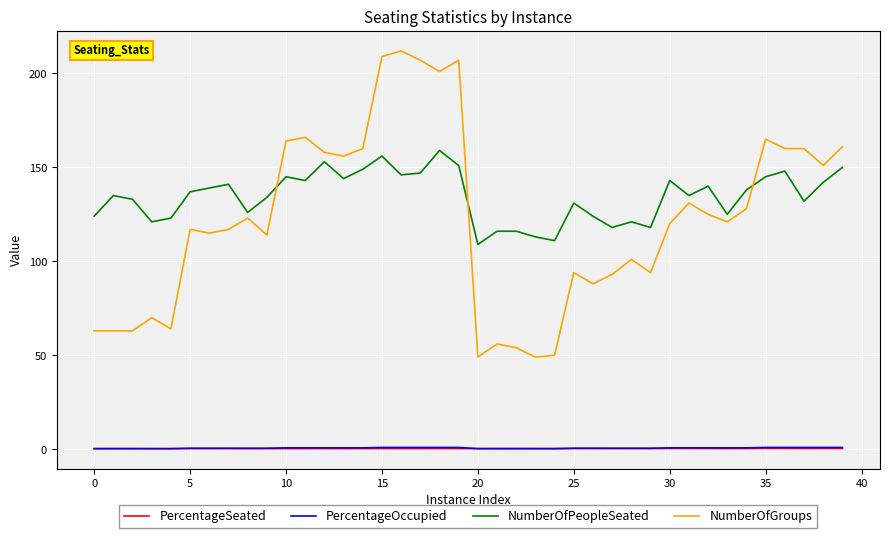

True or false: NumberOfPeopleSeated and PercentageSeated intersect in this chart.

False